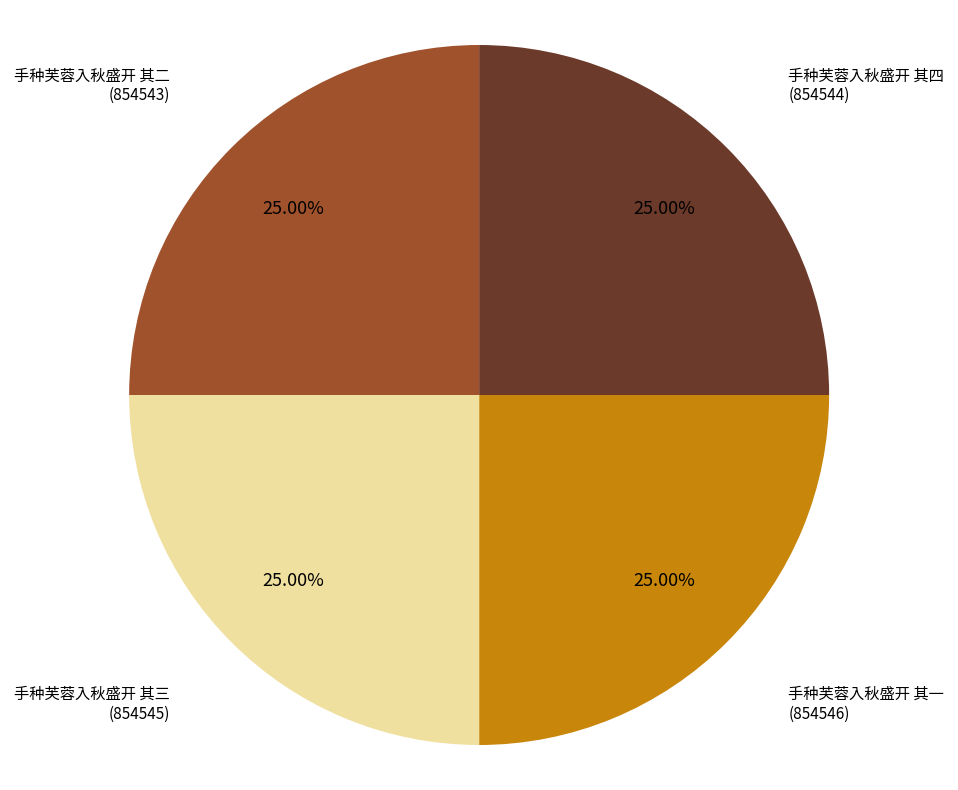

To the nearest percent, what is the combined percentage of 手种芙蓉入秋盛开 其二 and 手种芙蓉入秋盛开 其四?

50%